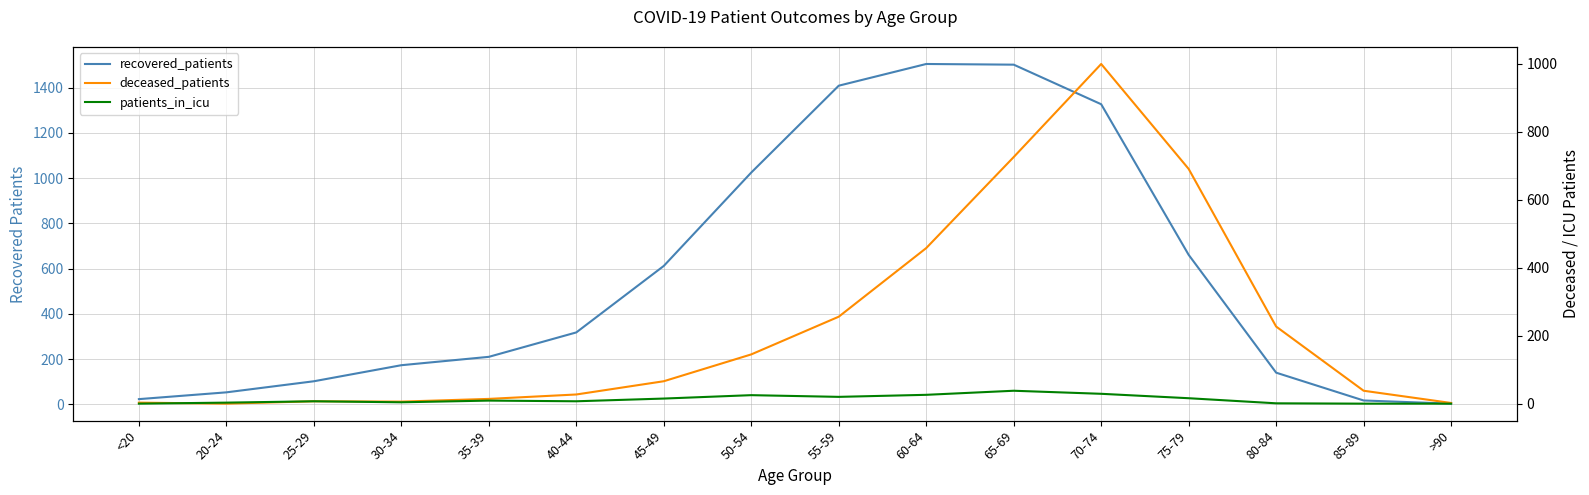

What are all the series names shown in the legend?

recovered_patients, deceased_patients, patients_in_icu